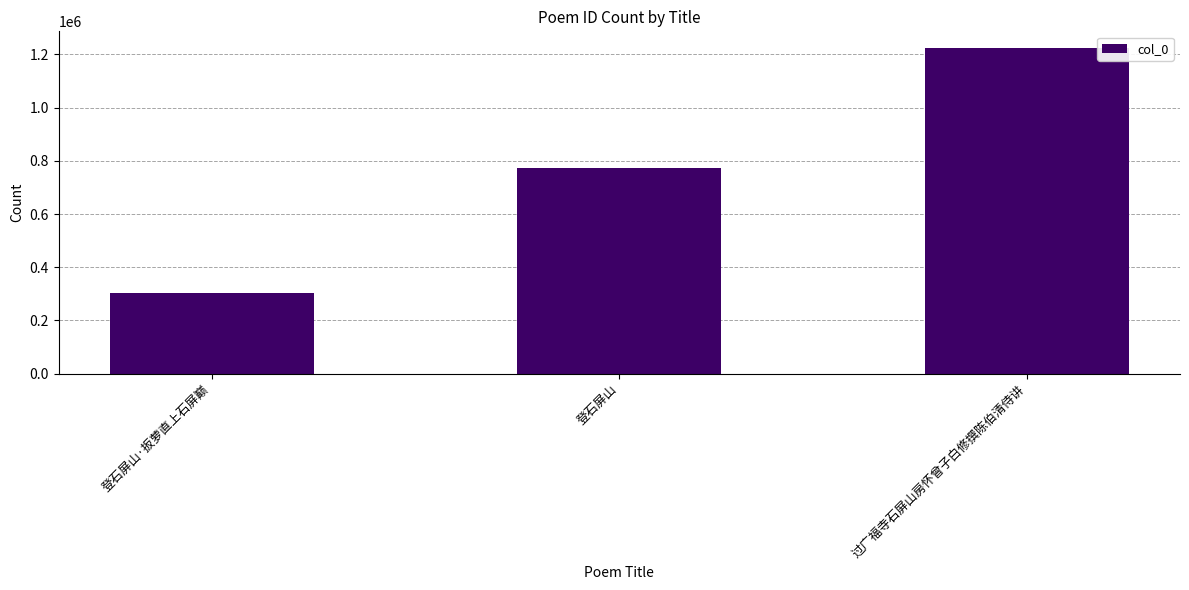

What is the difference between the values at 过广福寺石屏山房怀曾子白修撰陈伯清侍讲 and 登石屏山?

451411